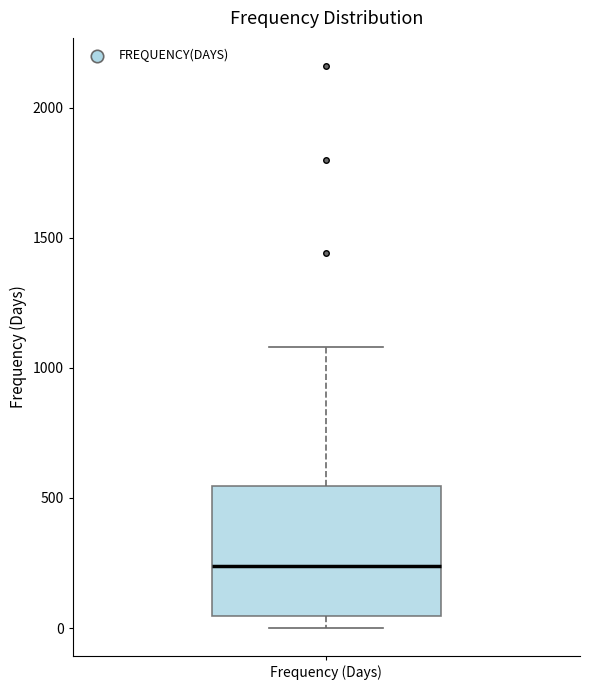

Transcribe this box plot: give where the median line is, the range the box spans, and where the two whiskers end, as read against the y-axis. The values are not printed on the chart, so give them approximately, as read against the axis.

median 250, box 50 to 550, whiskers 0 to 1100